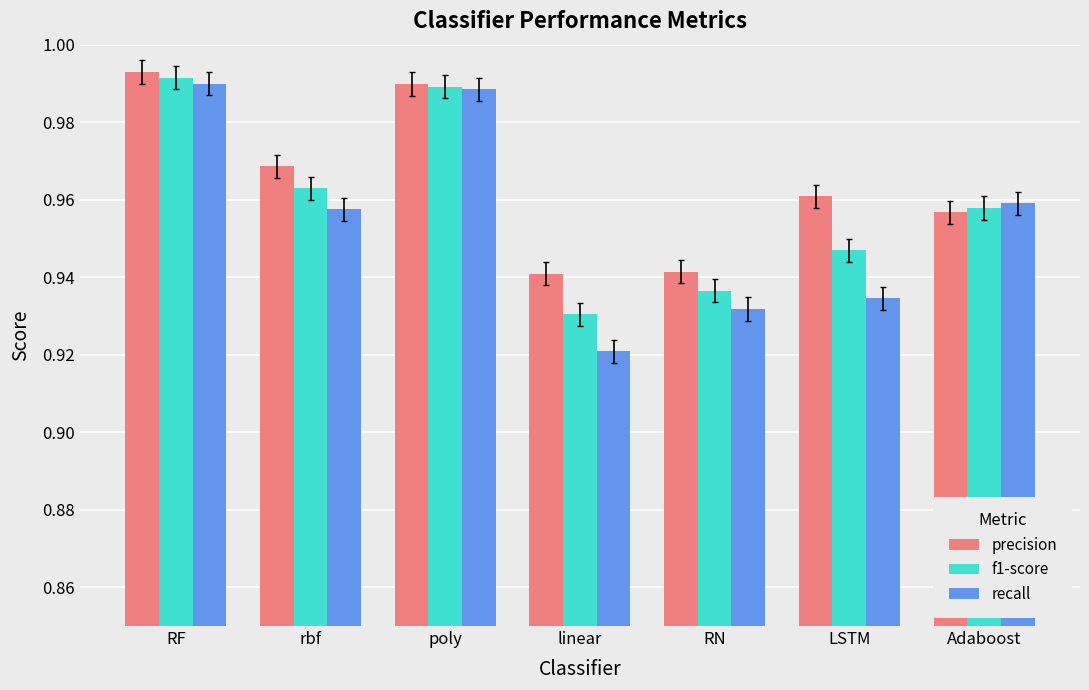

Count the f1-score values in the range 0 to 1.

7